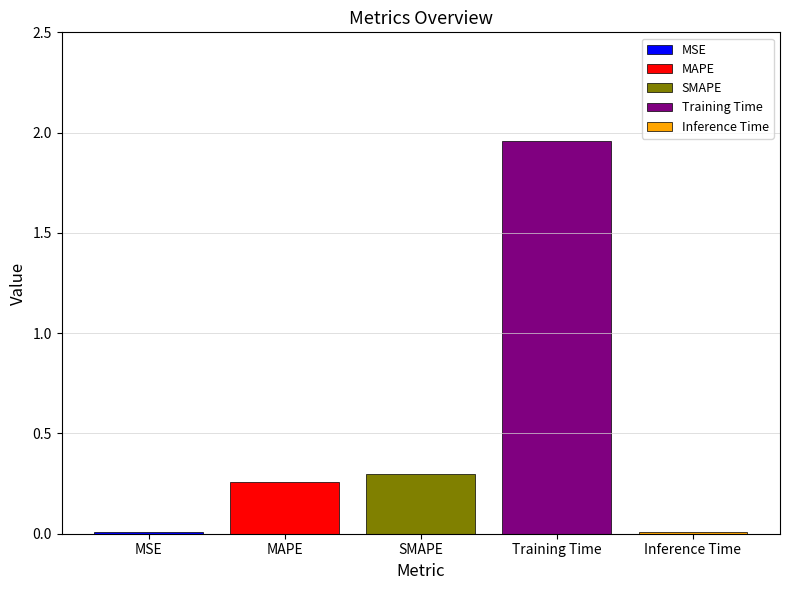

The value of SMAPE at SMAPE is 0.3. True or false?

True